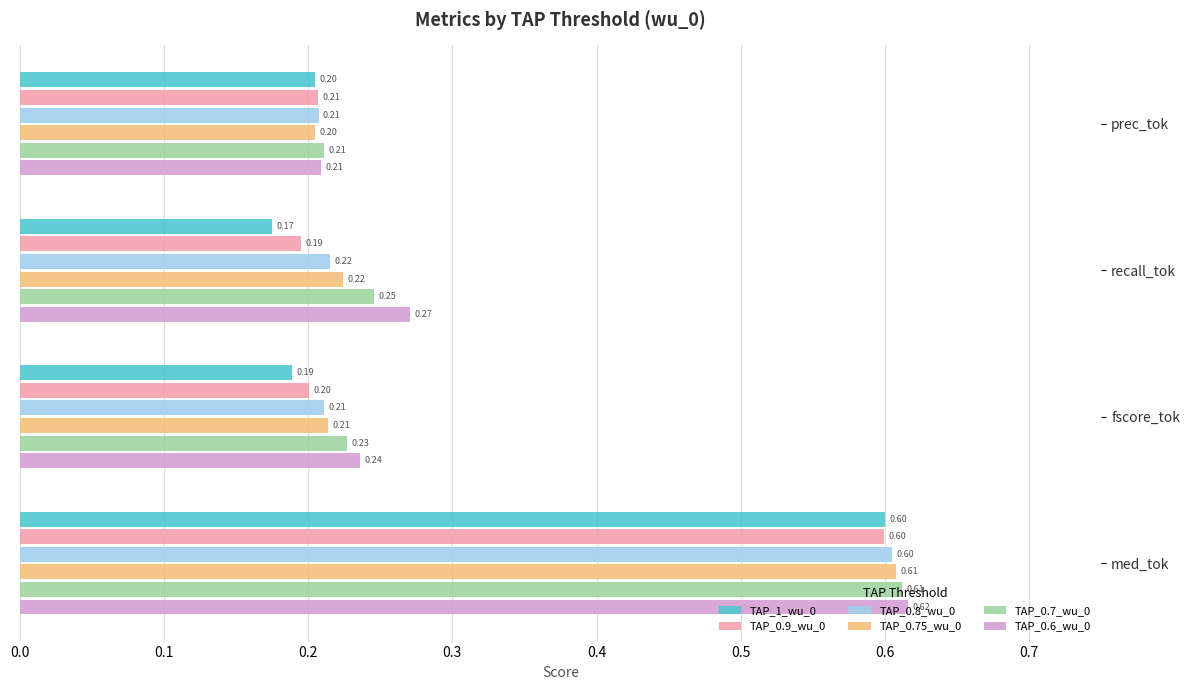

At how many categories does at least one series exceed 0?

4